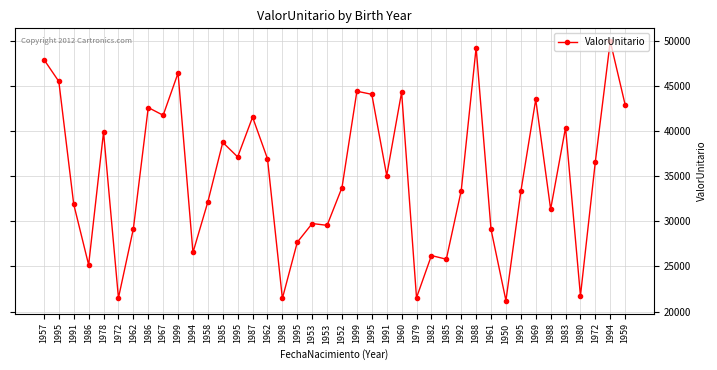

What is the label of the 6th point from the right?

1988